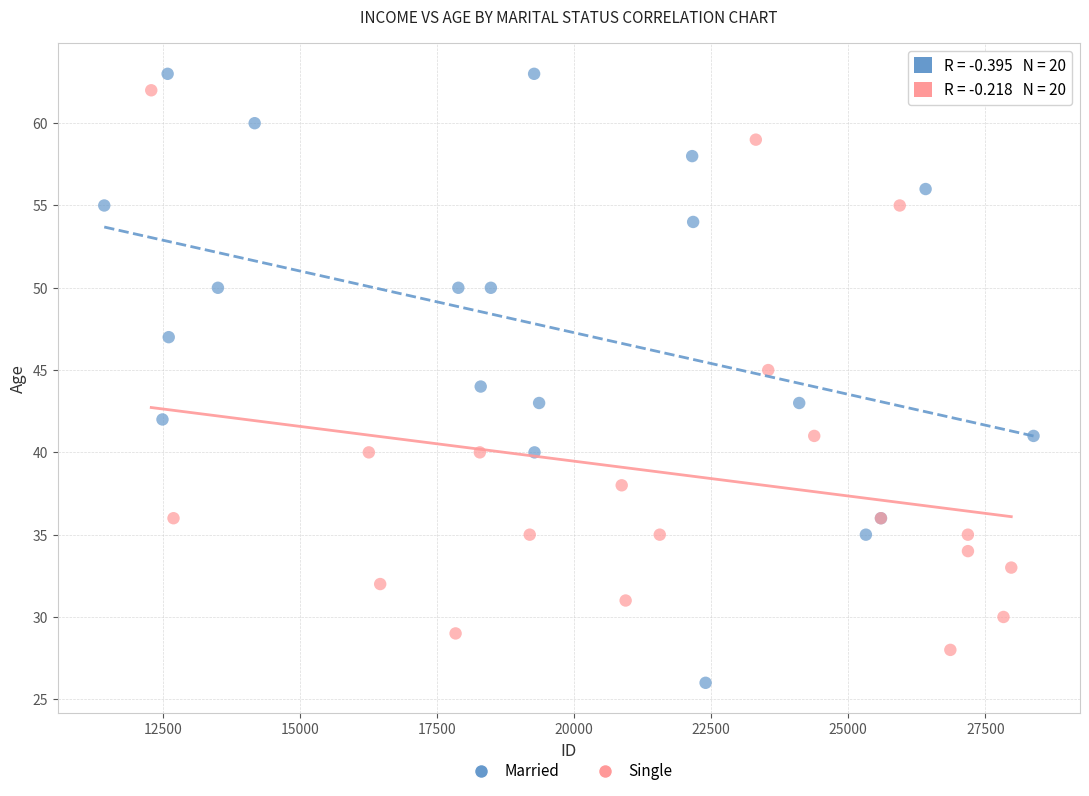

Which series has the widest spread of Y values?

Married